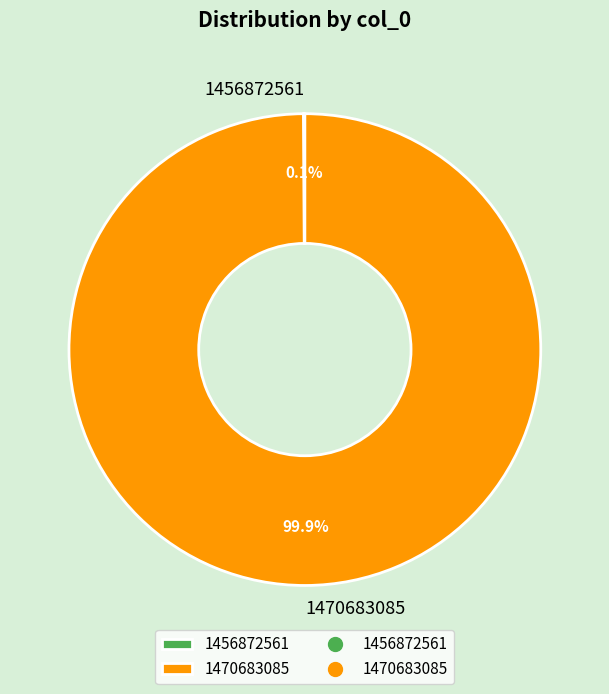

Is it true that 1470683085 is 90% of the pie?

False